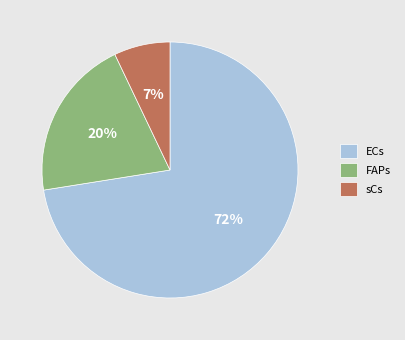

To the nearest percent, what is the average slice percentage?

33%